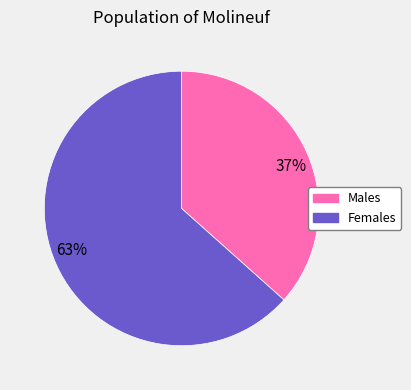

How many segments does this pie chart have?

2